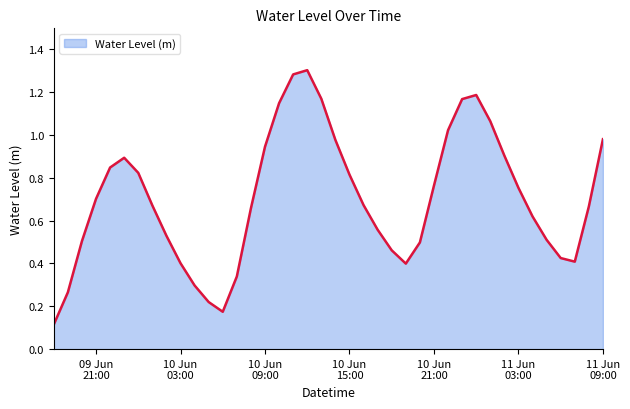

What is the difference between the maximum and minimum values?

1.2